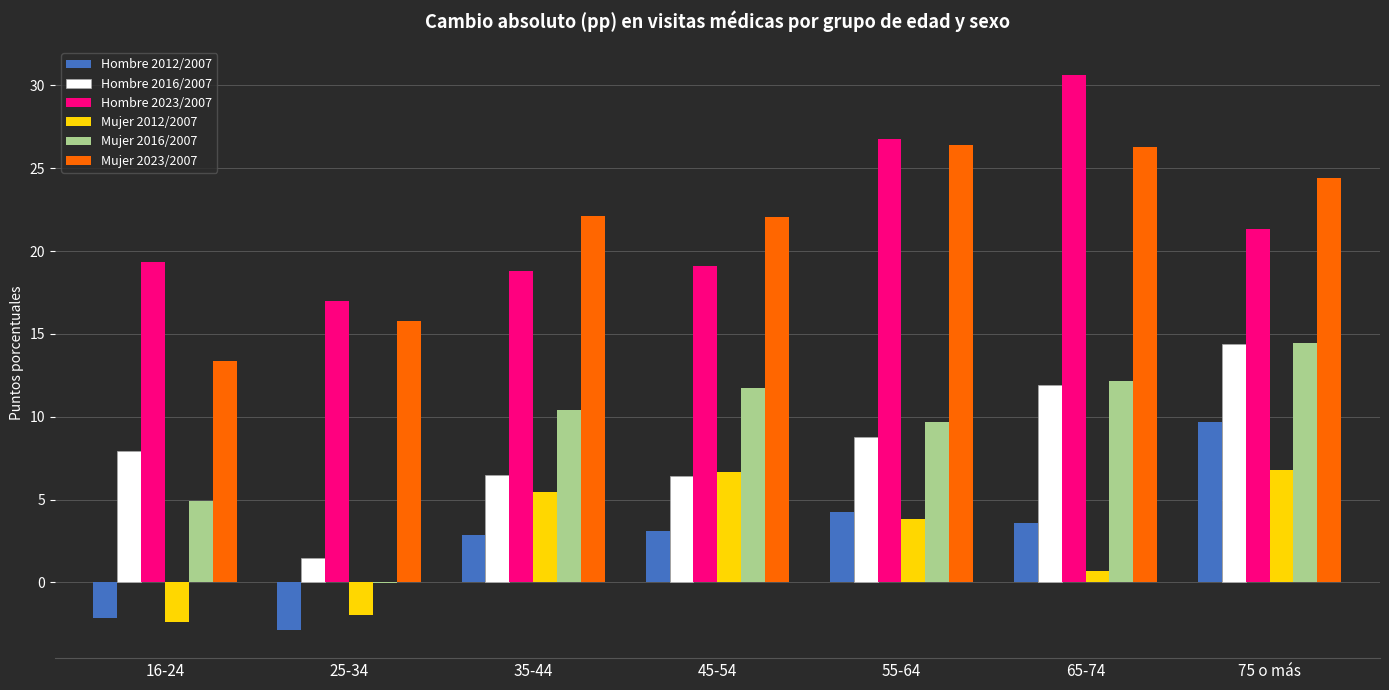

What is the greatest value displayed?

30.6